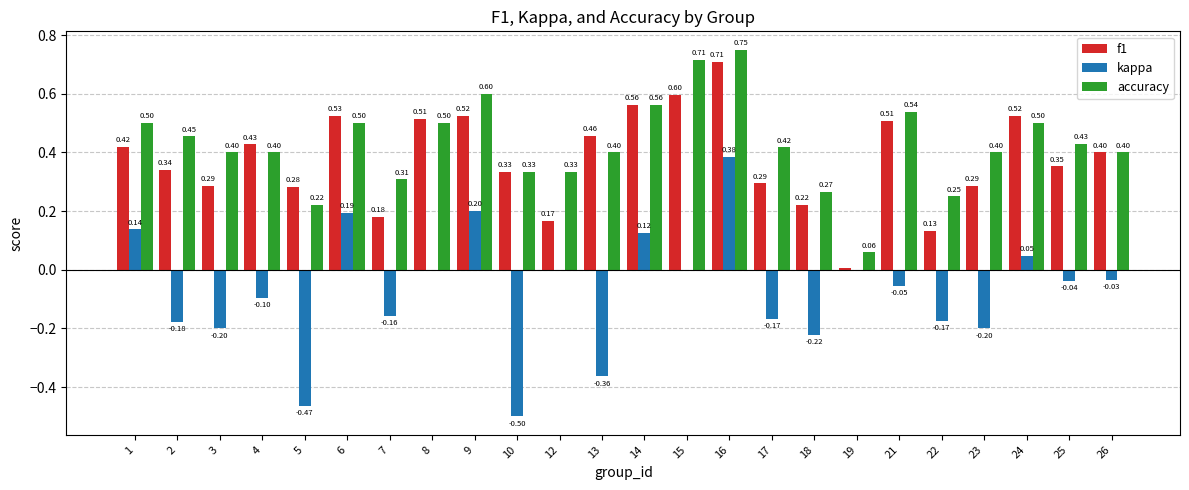

Which series changed the most between 8 and 13?

kappa